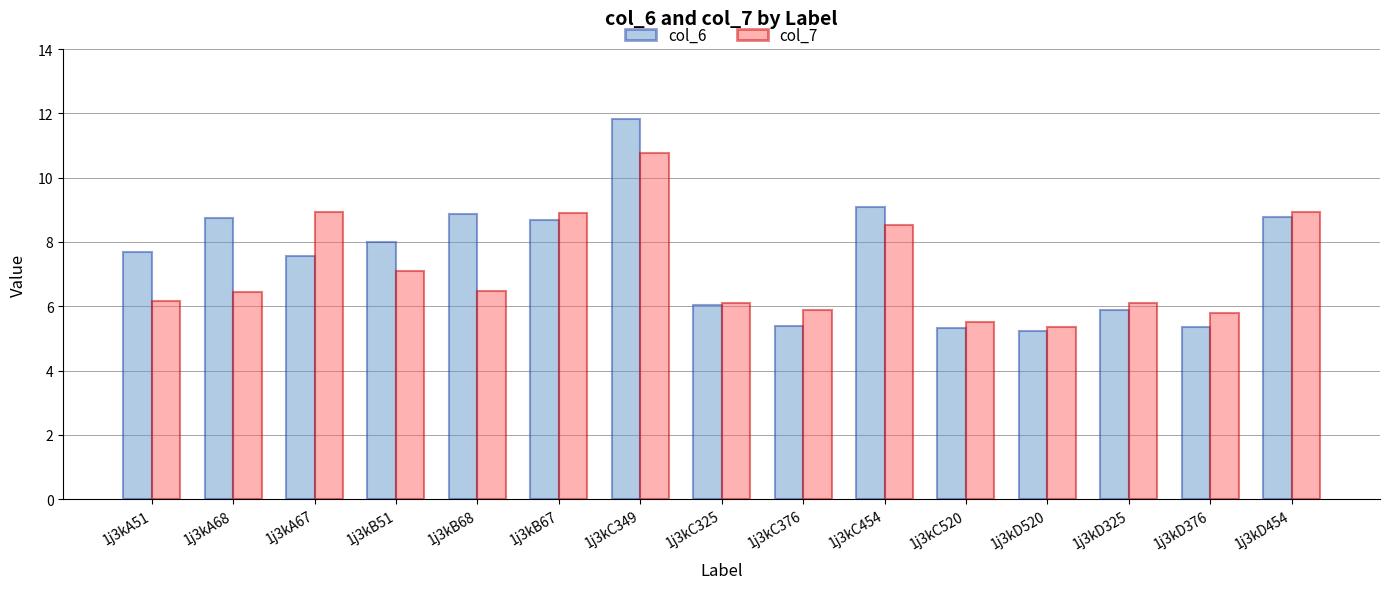

What is the total value across all series at 1j3kD520?

10.6